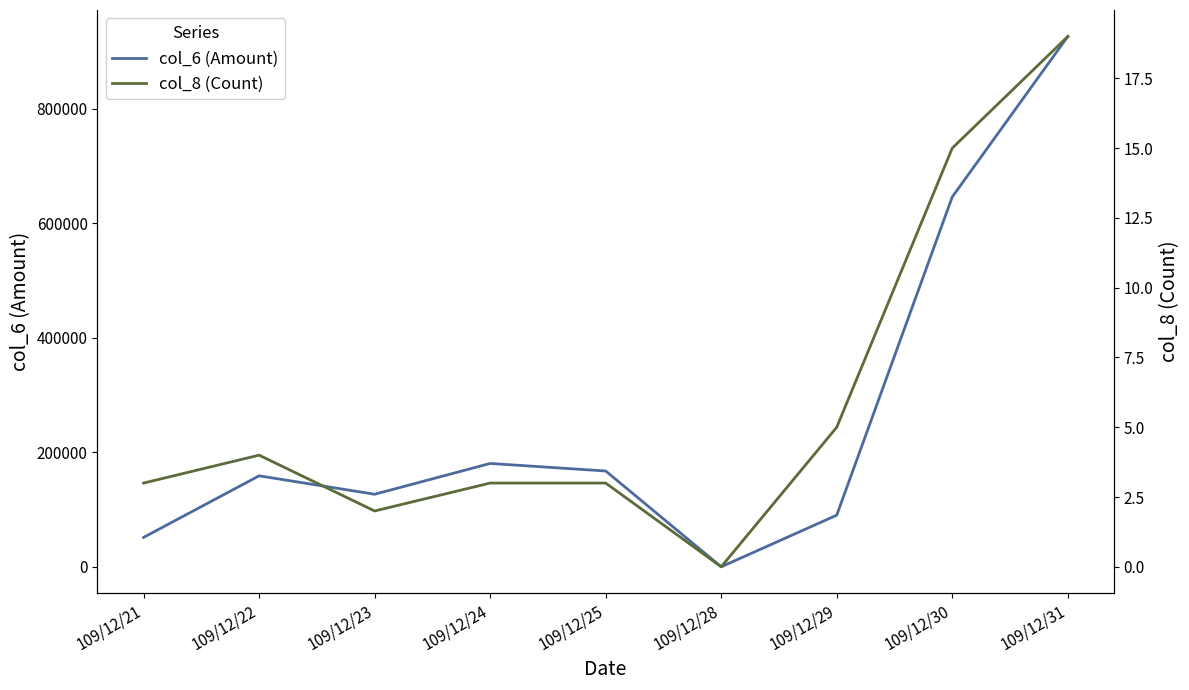

Which series has the widest spread of values?

col_6 (Amount)